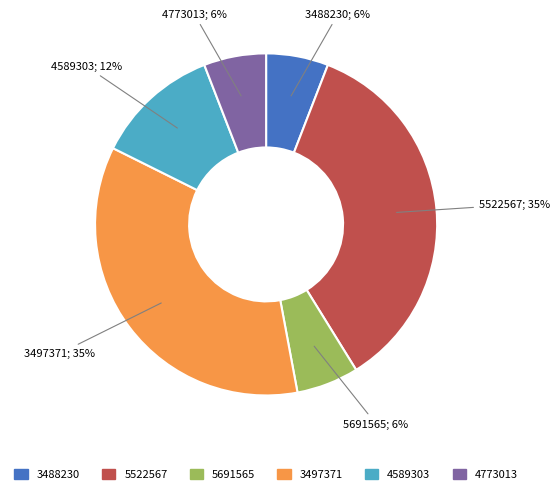

To the nearest percent, what portion does 4589303 represent?

12%